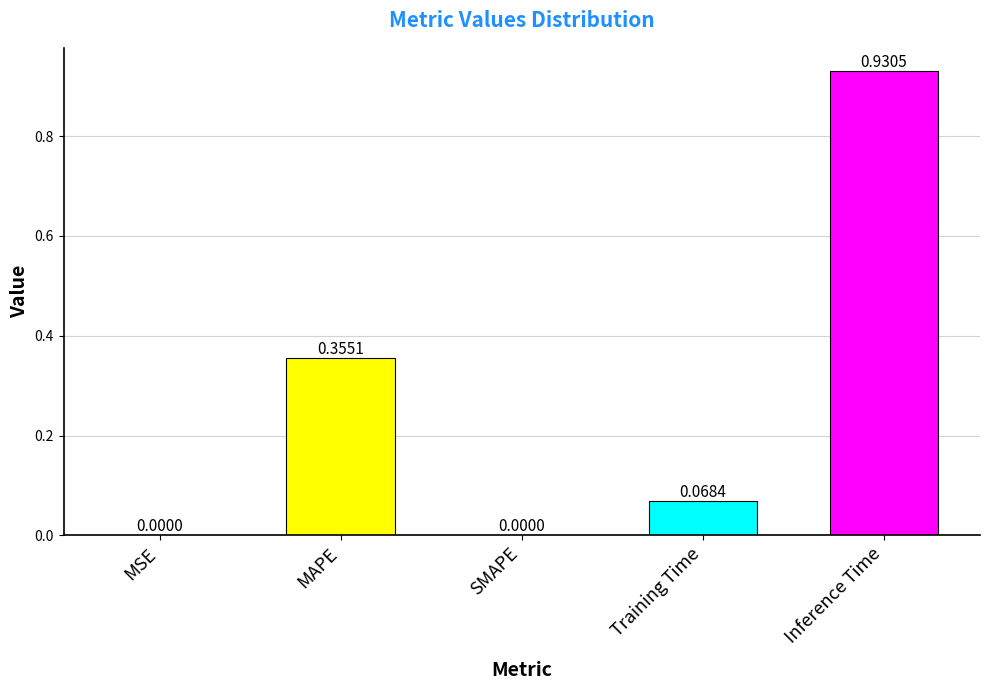

What is the sum of all values?

1.4